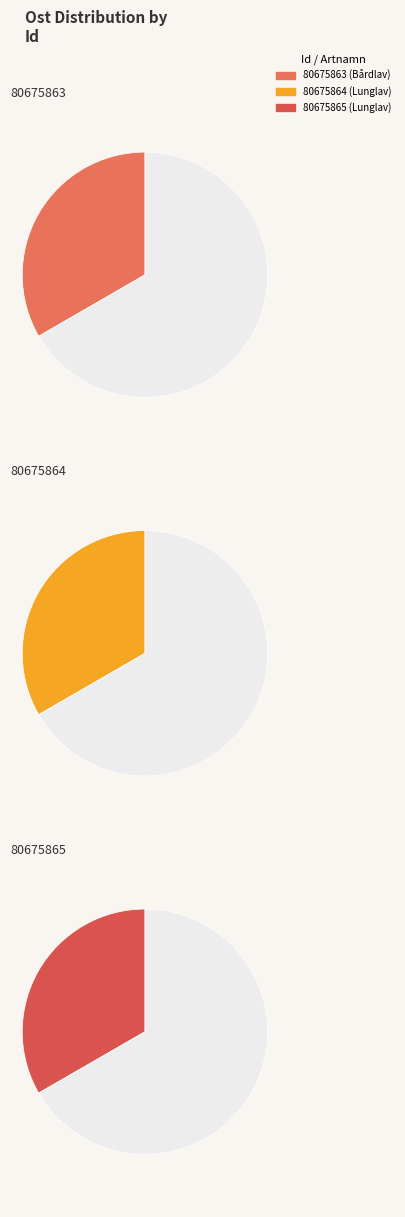

Combined, do 80675865 and 80675863 account for over 50%?

Yes